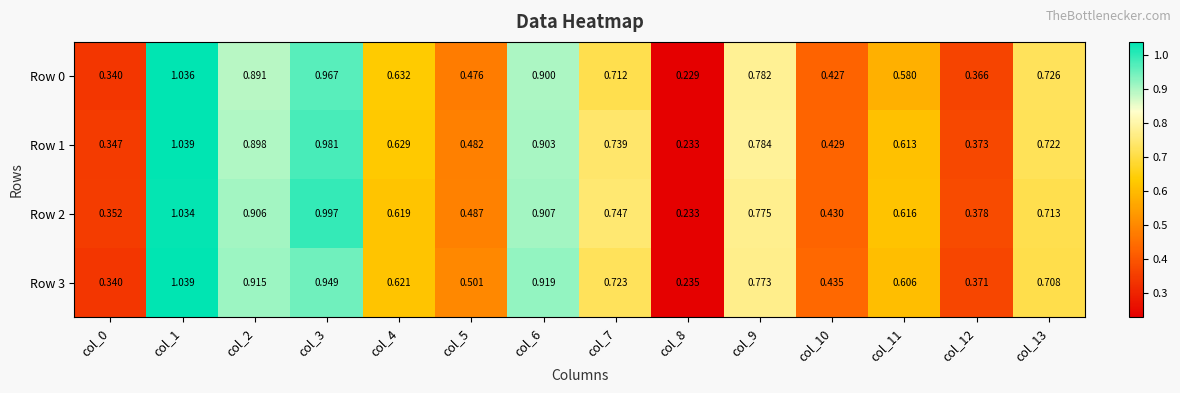

Which series has the largest total across all categories?

Row 2